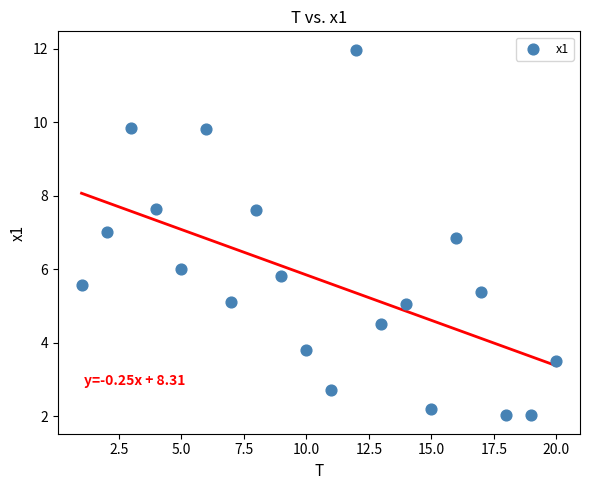

What is the range of X values (max minus min)?

19.0